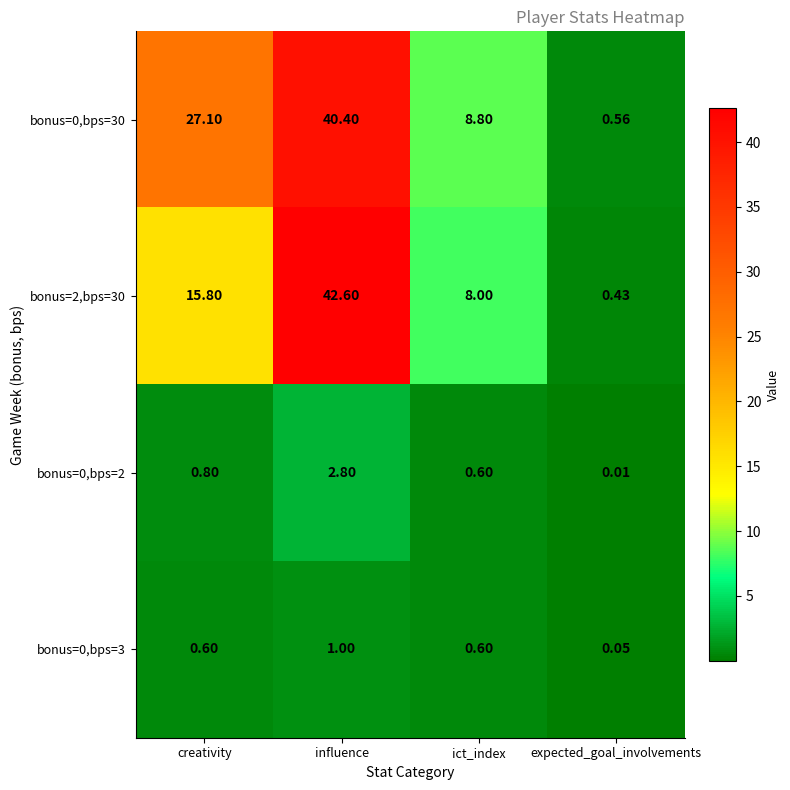

Which label corresponds to the largest value in the chart?

influence